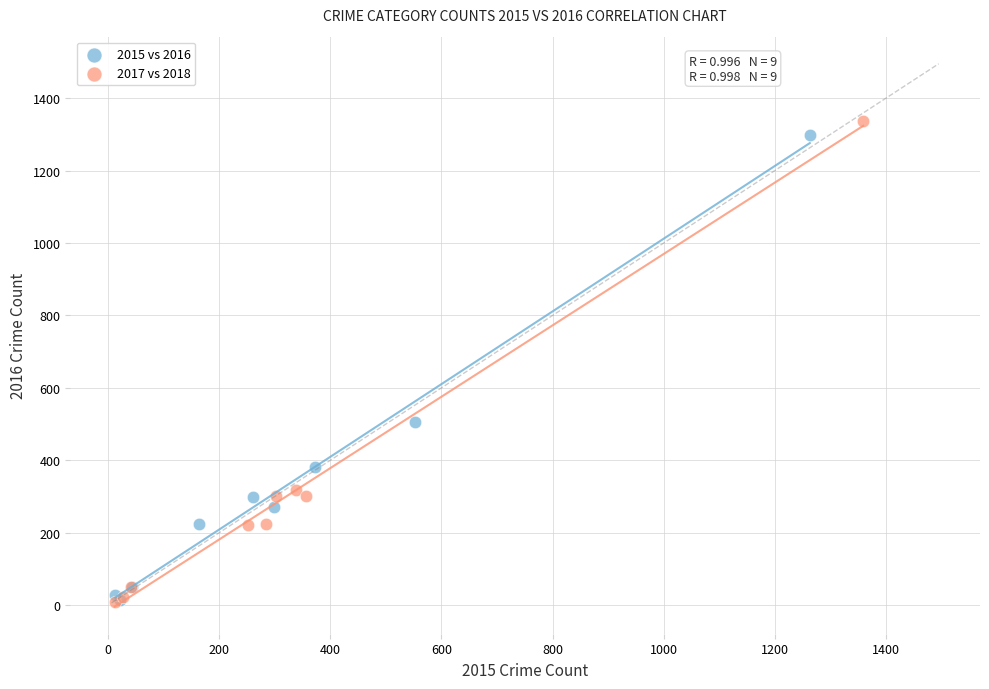

Which series has the largest Y range (max minus min)?

2017 vs 2018